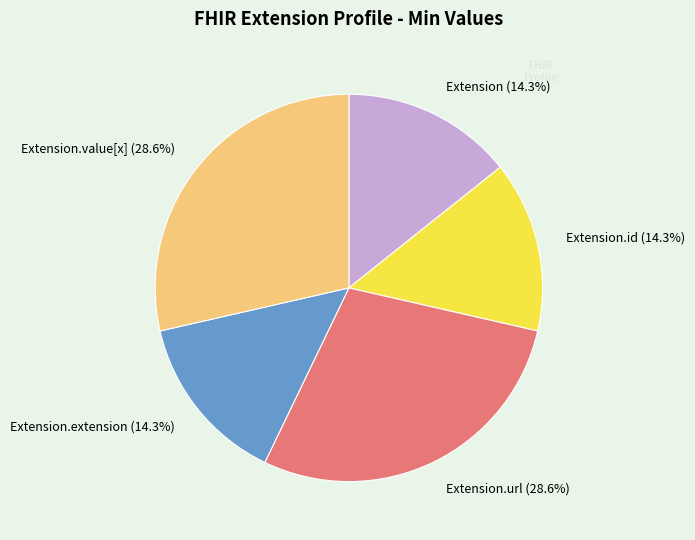

Between Extension.value[x] (28.6%) and Extension (14.3%), which is larger?

Extension.value[x] (28.6%)